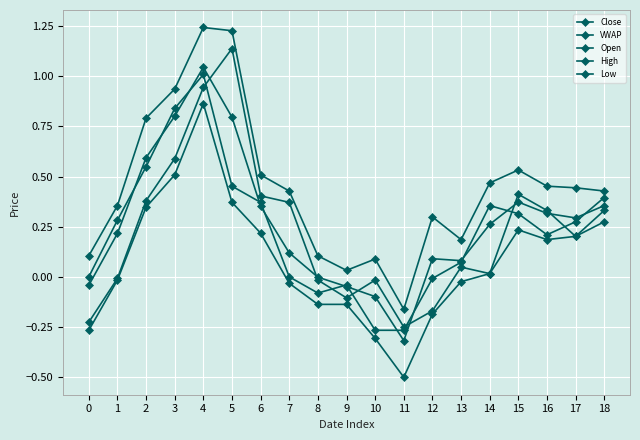

At which category does the chart reach its minimum across all series?

11